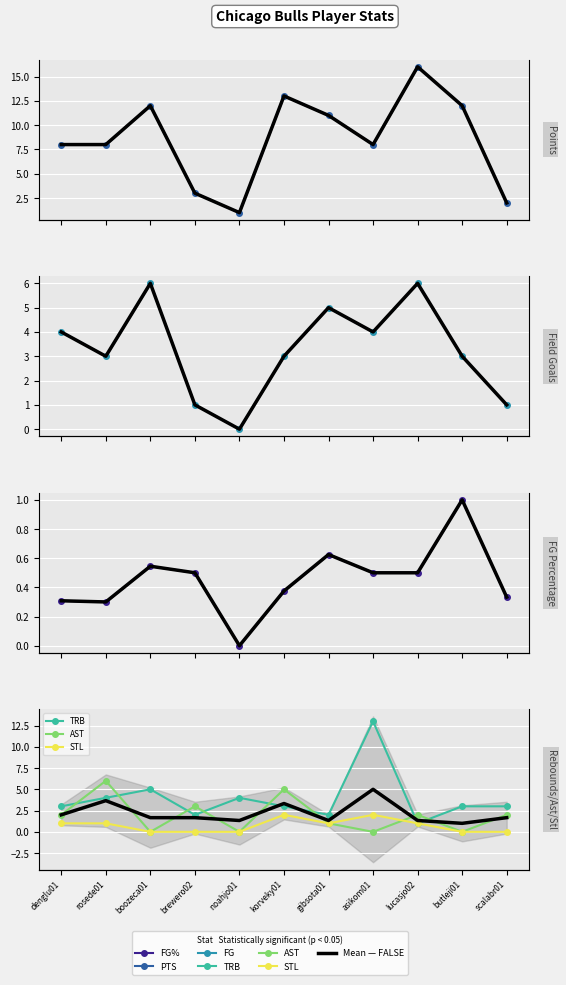

What is the label of the 9th point from the right?

boozeca01